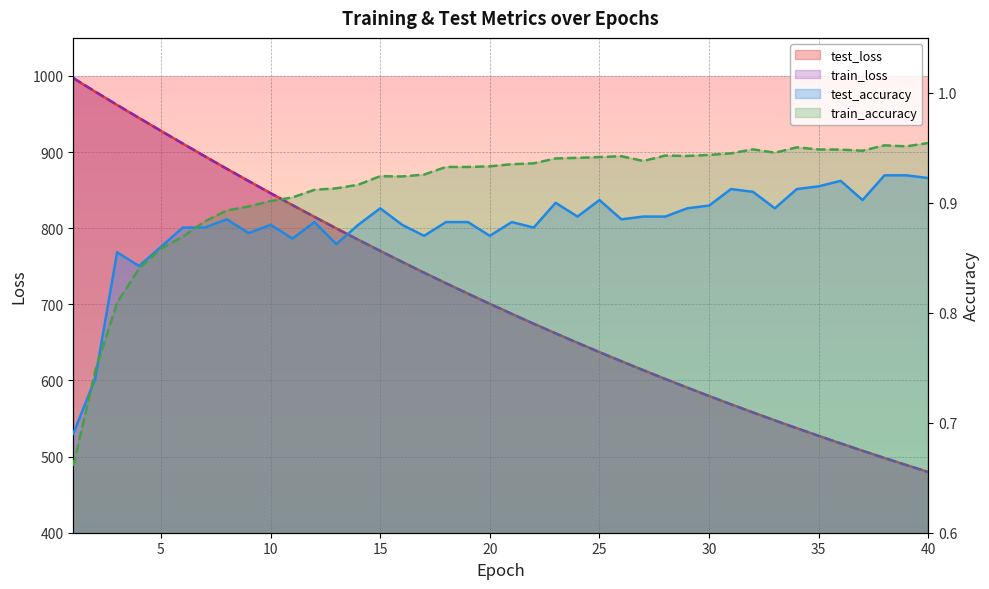

Count the number of categories in the chart.

40